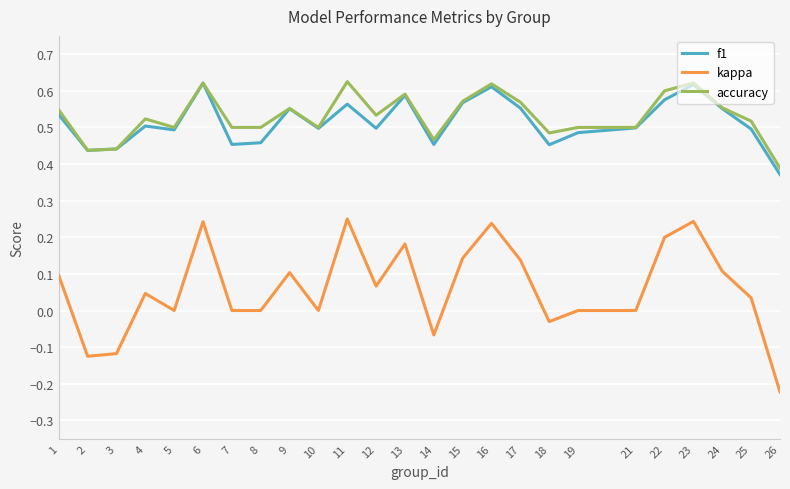

What is the sum of the f1 values at 23 and 17?

1.2